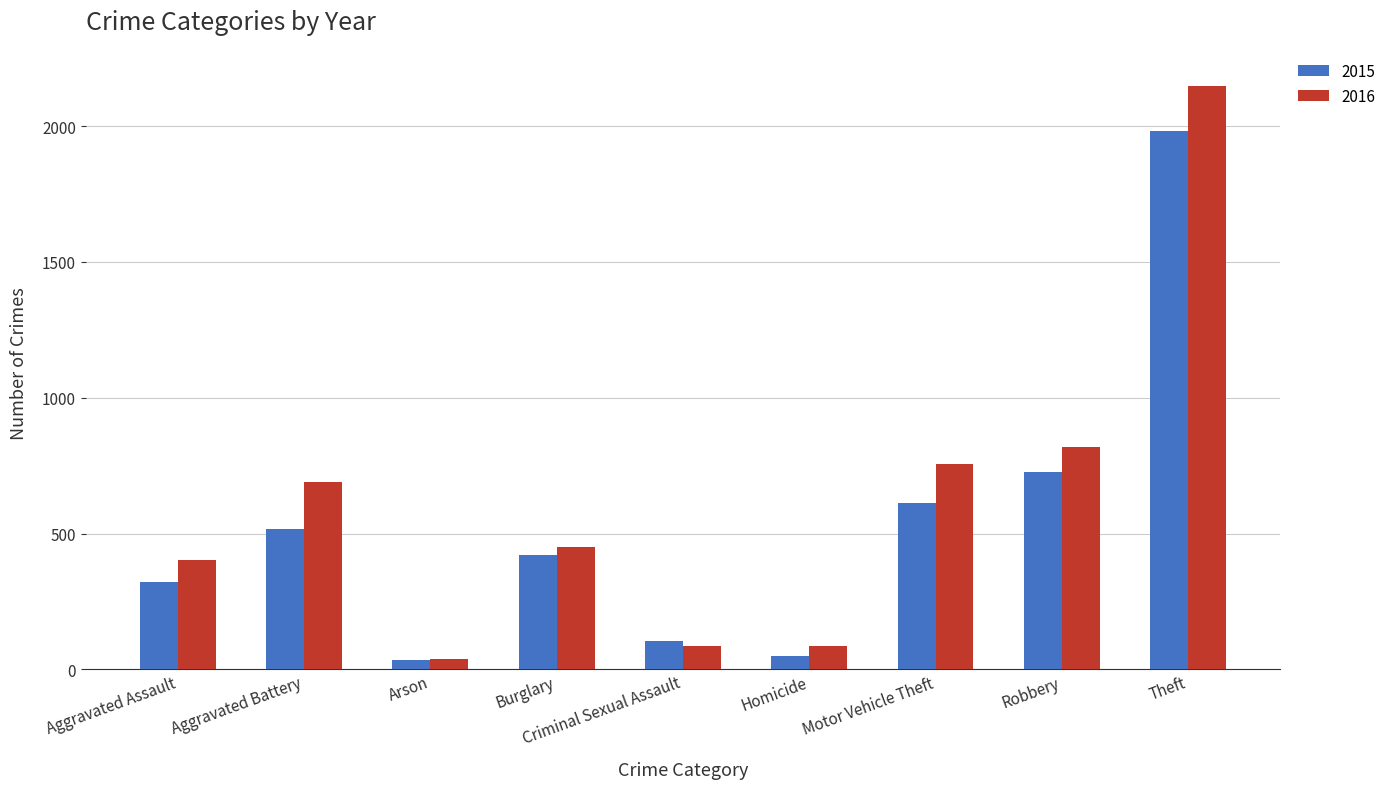

What is the highest value of the 2015 series?

1981